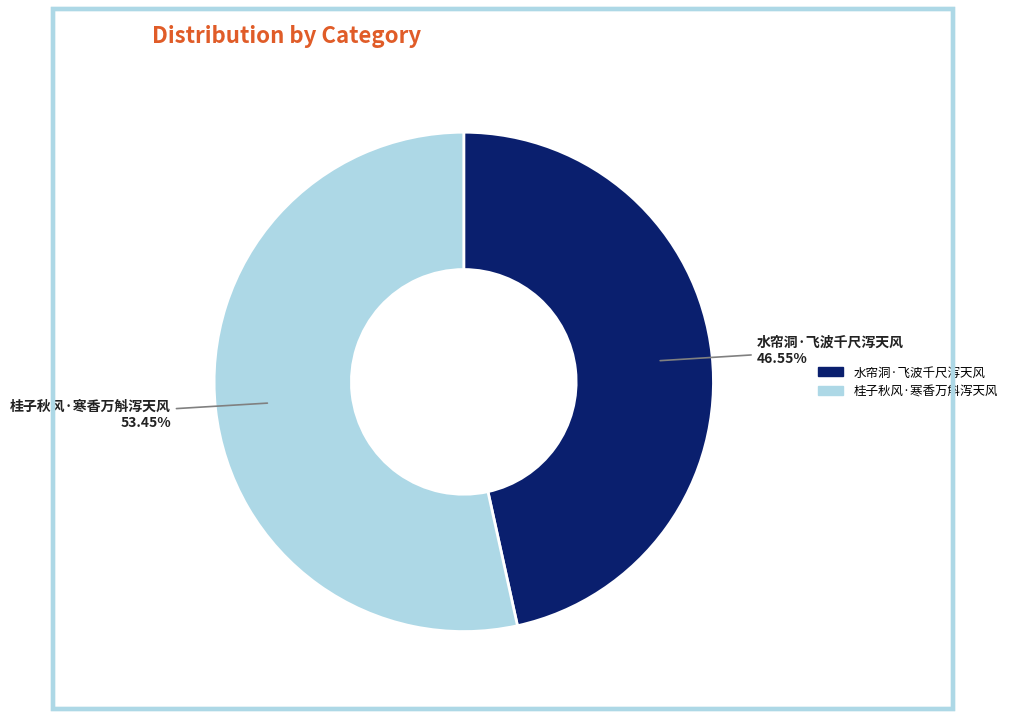

What is the ratio of the value at 水帘洞·飞波千尺泻天风 to the value at 桂子秋风·寒香万斛泻天风?

0.9